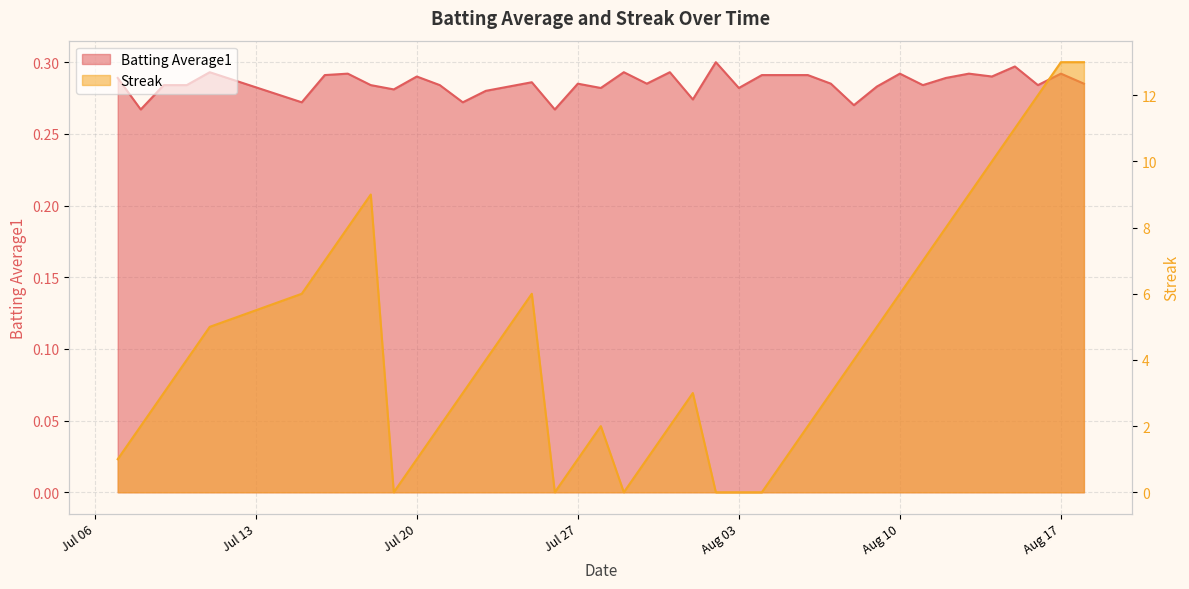

Rank the series by their average value, from lowest to highest.

Batting Average1, Streak